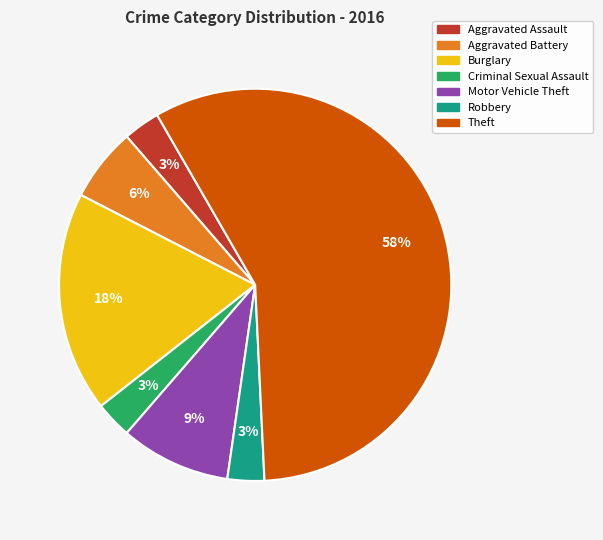

How many slices are in this pie chart?

7